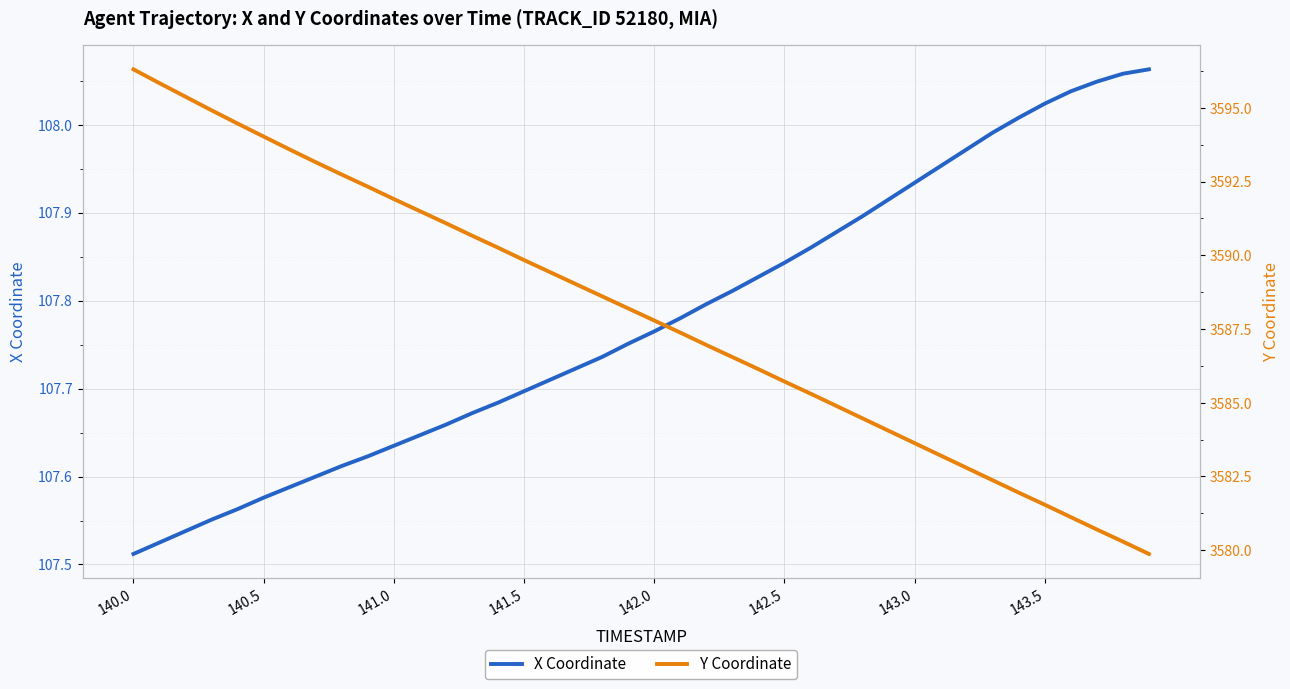

What is the difference between the maximum and minimum values in the Y Coordinate series?

16.4